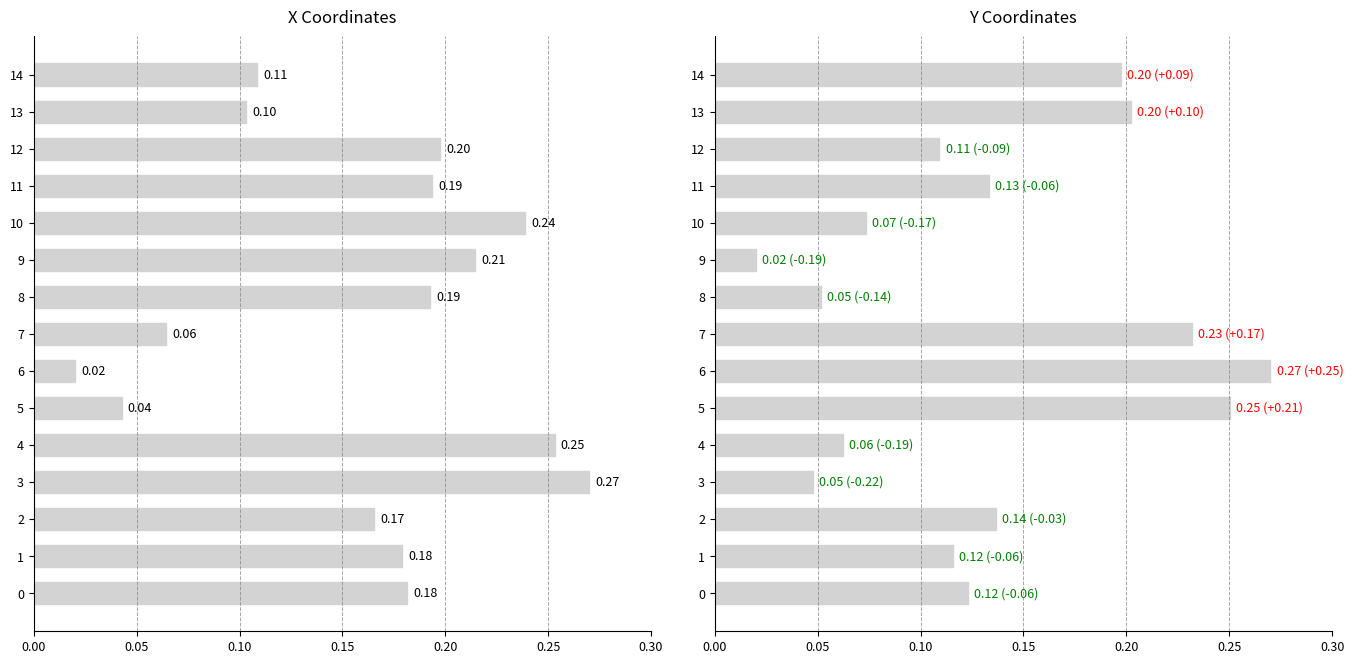

What is the label of the 6th bar from the right?

9